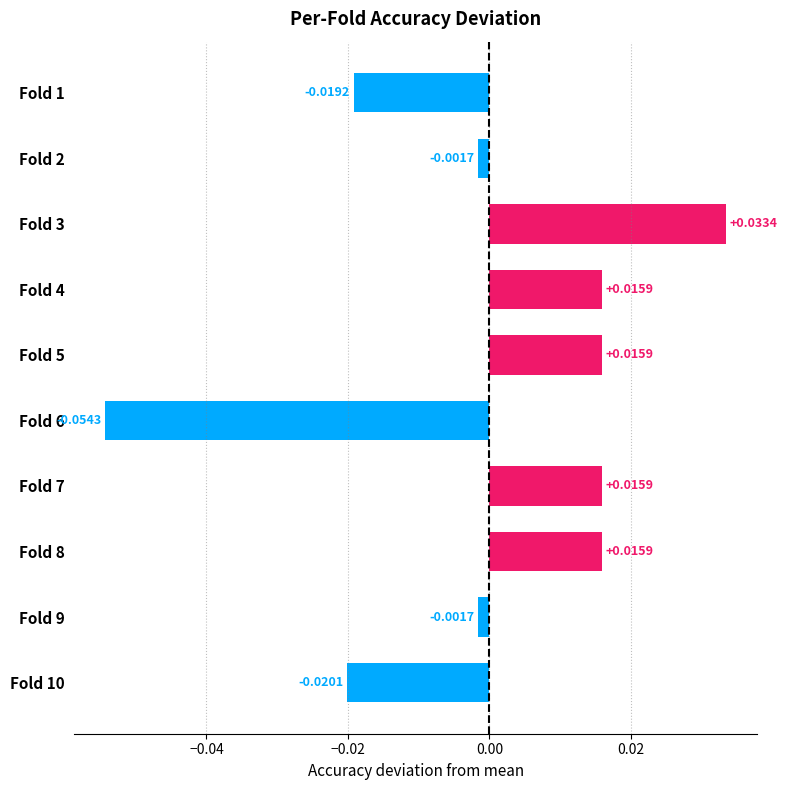

What is the change in value from Fold 1 to Fold 3?

+0.1